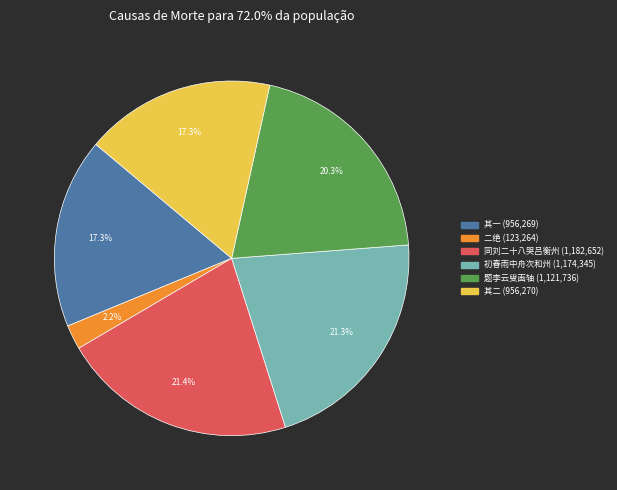

Is there a majority slice in this chart?

No